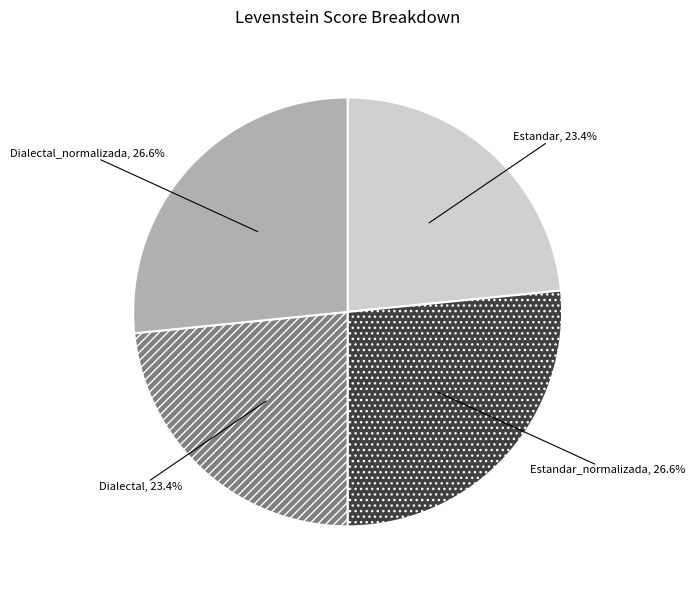

Is there a majority slice in this chart?

No